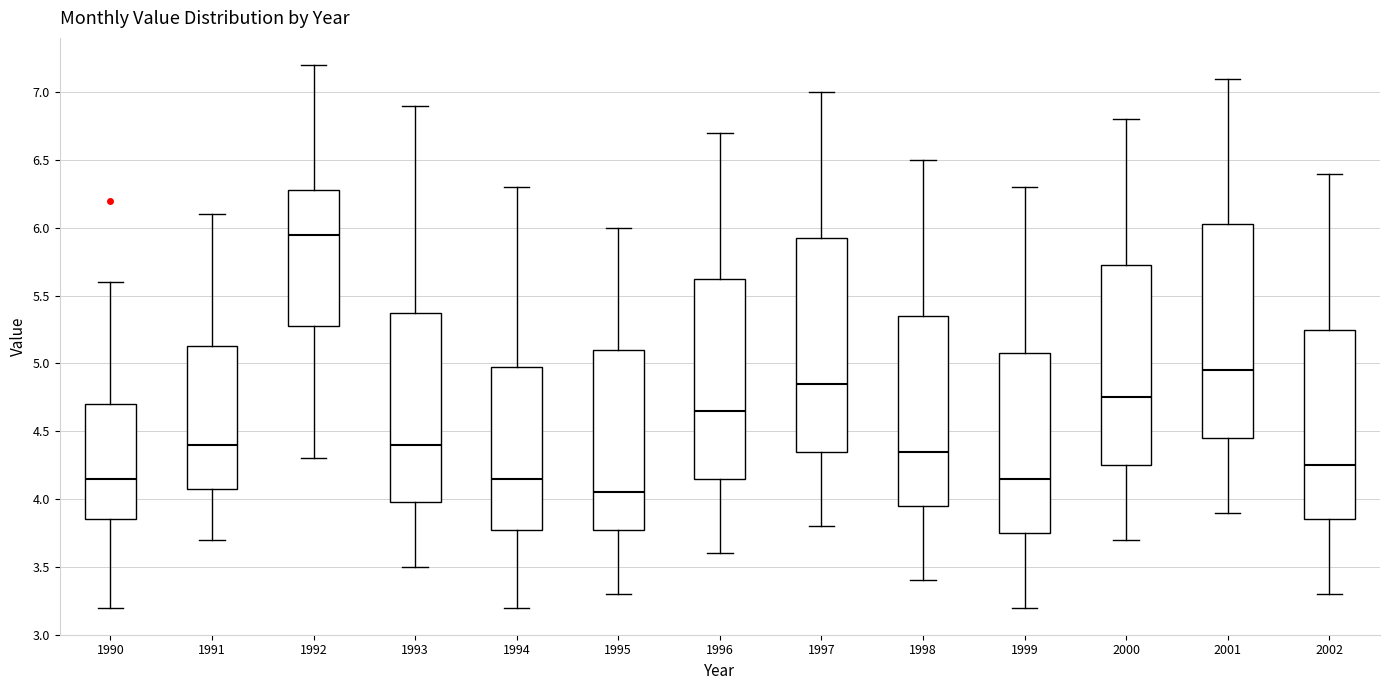

Which box's median line is the highest?

1992